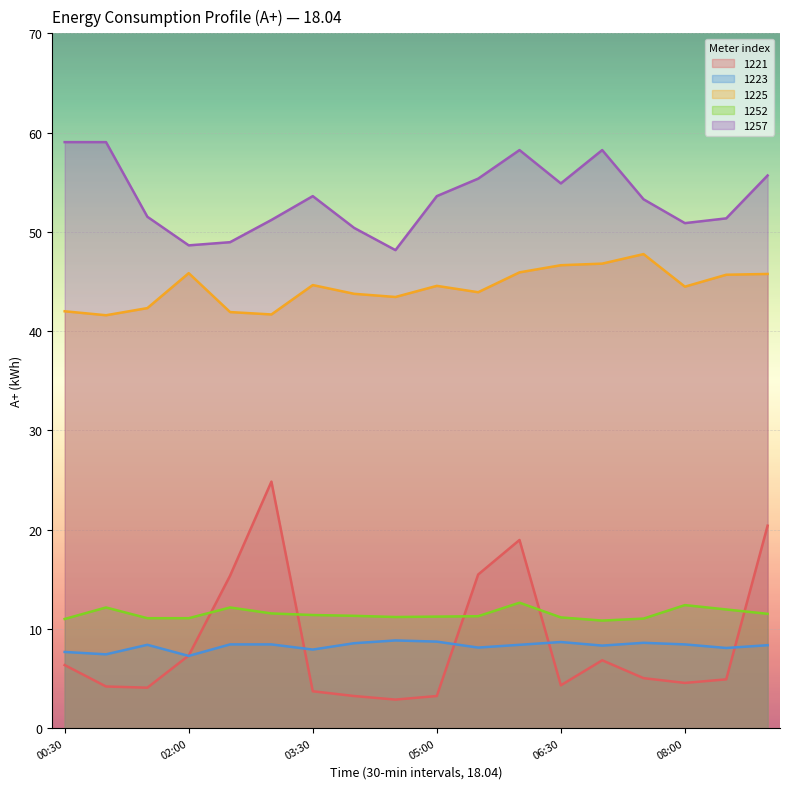

Reading right to left, transcribe all the data shown in this chart.

1221: 20.4	4.9	4.6	5.0	6.8	4.3	19.0	15.5	3.2	2.9	3.2	3.7	24.8	15.4	7.3	4.1	4.2	6.4
1223: 8.4	8.1	8.4	8.6	8.3	8.7	8.4	8.1	8.7	8.8	8.6	7.9	8.4	8.4	7.3	8.4	7.4	7.7
1225: 45.8	45.7	44.5	47.8	46.8	46.6	45.9	43.9	44.6	43.4	43.8	44.6	41.7	41.9	45.8	42.3	41.6	42.0
1252: 11.5	12.0	12.4	11.0	10.8	11.2	12.6	11.3	11.2	11.2	11.3	11.4	11.6	12.2	11.1	11.1	12.2	11.0
1257: 55.7	51.4	50.9	53.3	58.2	54.9	58.2	55.4	53.6	48.2	50.4	53.6	51.2	49.0	48.6	51.5	59.0	59.0